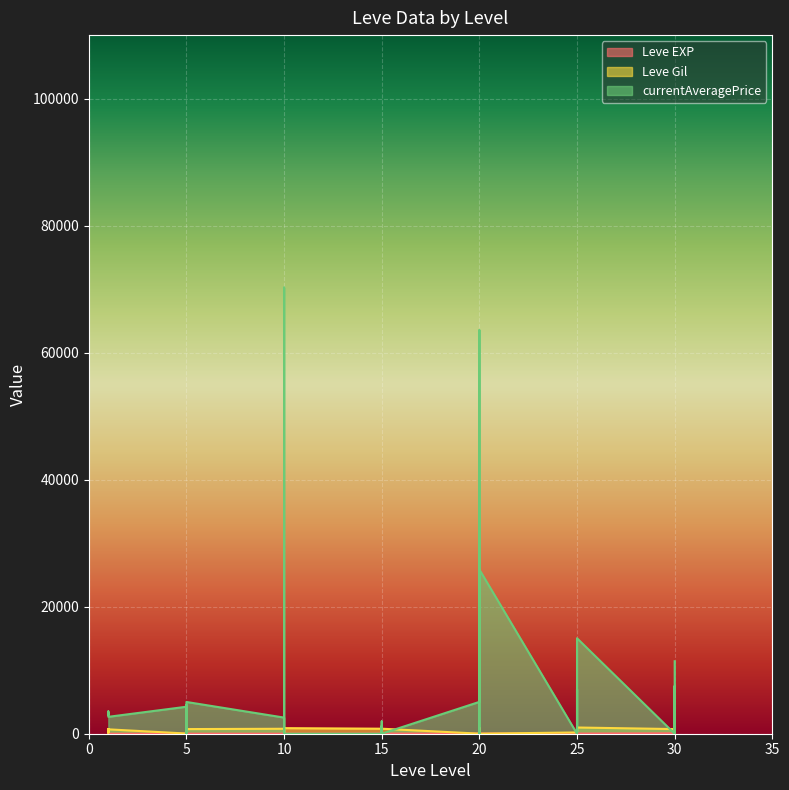

Is it true that Leve Gil equals 318 at 30?

False